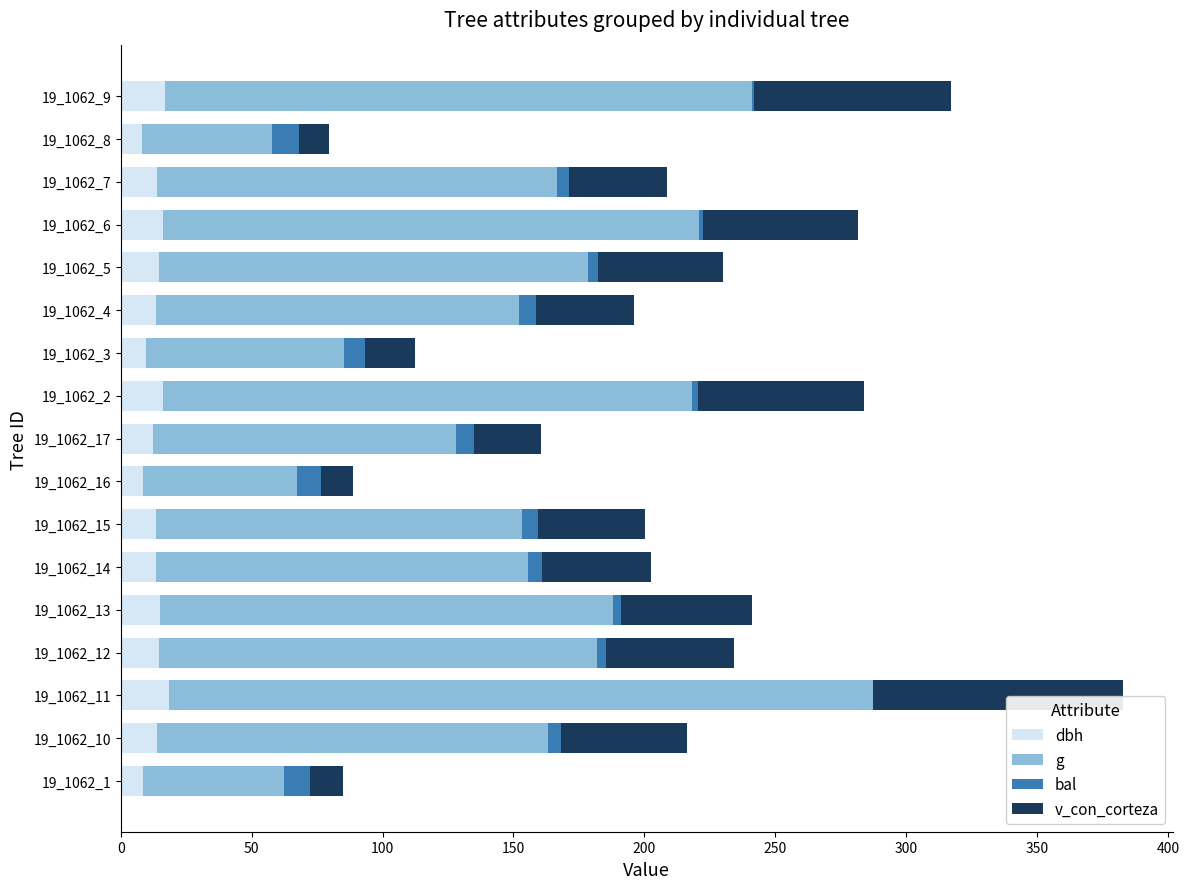

At which category is the sum across all series the highest?

19_1062_11